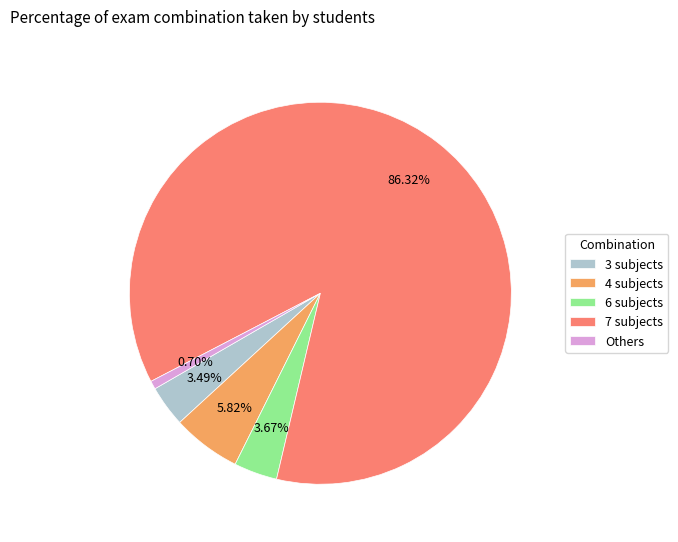

Count the number of slices in the pie.

5